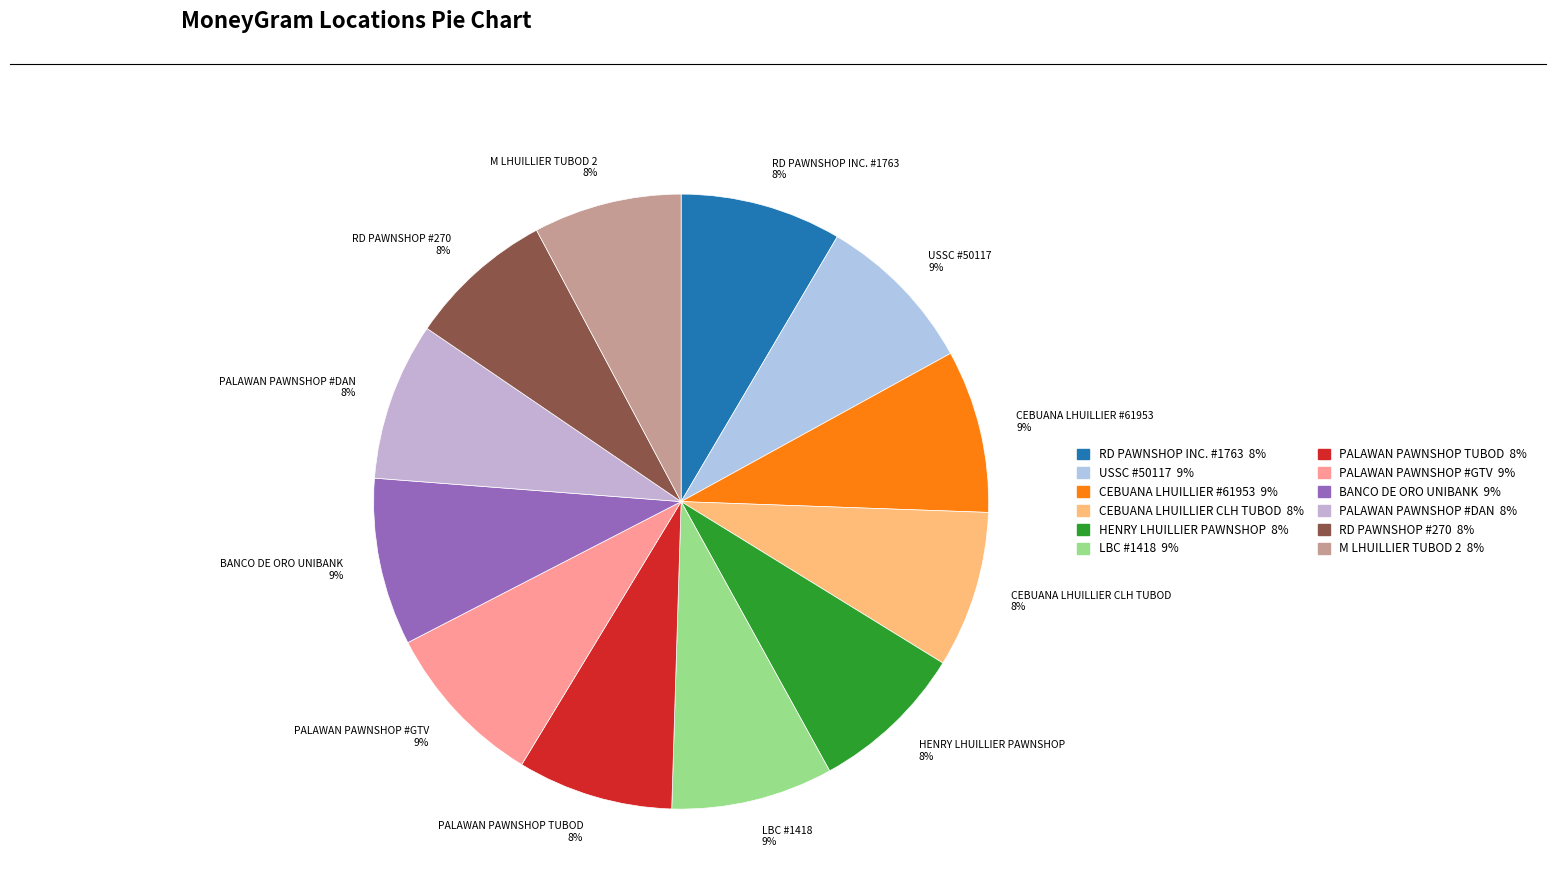

How many segments does this pie chart have?

12